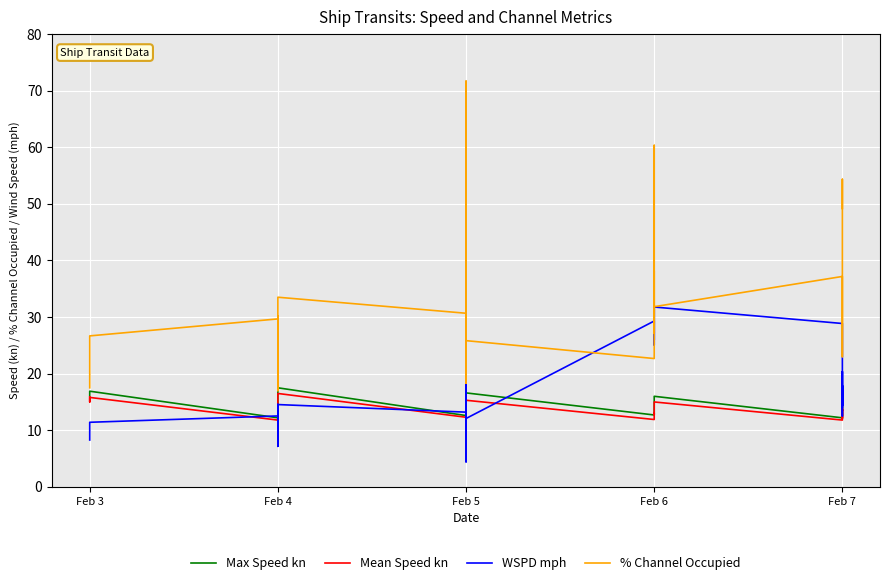

Does the chart display data point markers on the line(s)?

No